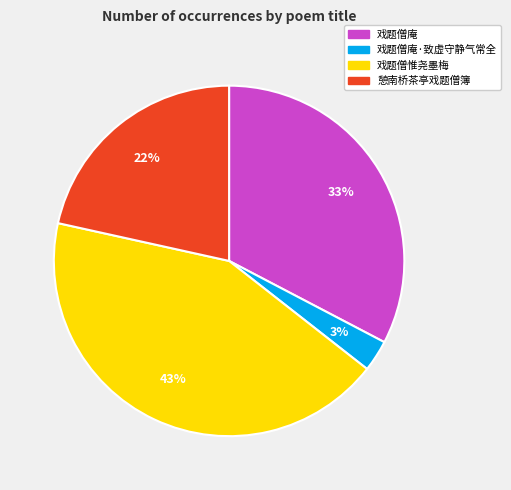

Does 戏题僧庵 account for over 50% of the chart?

No